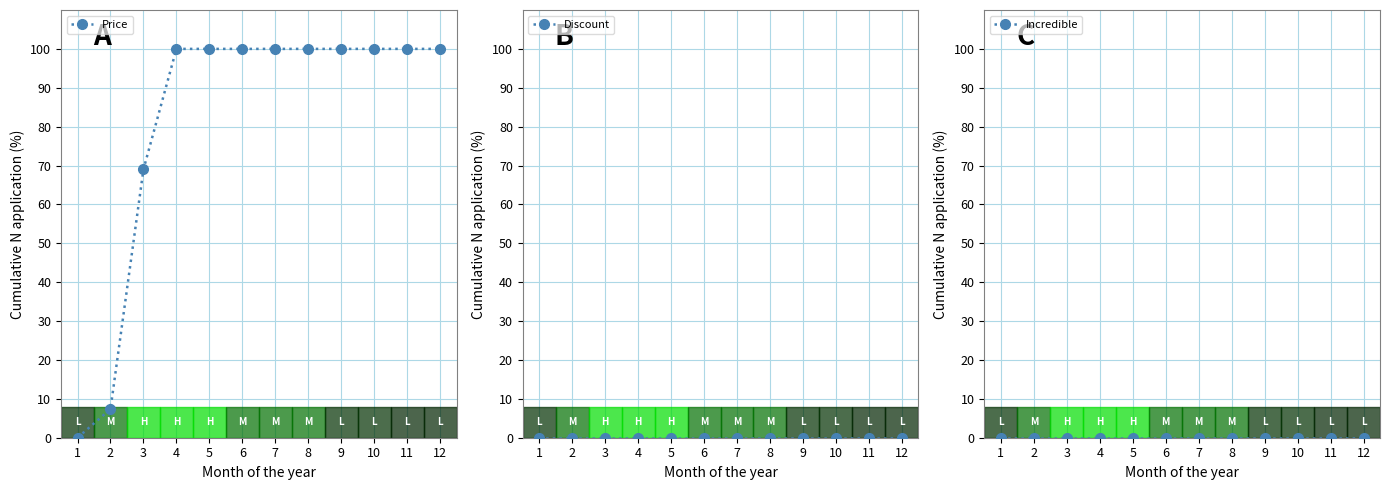

Which label corresponds to the smallest value in the chart?

1